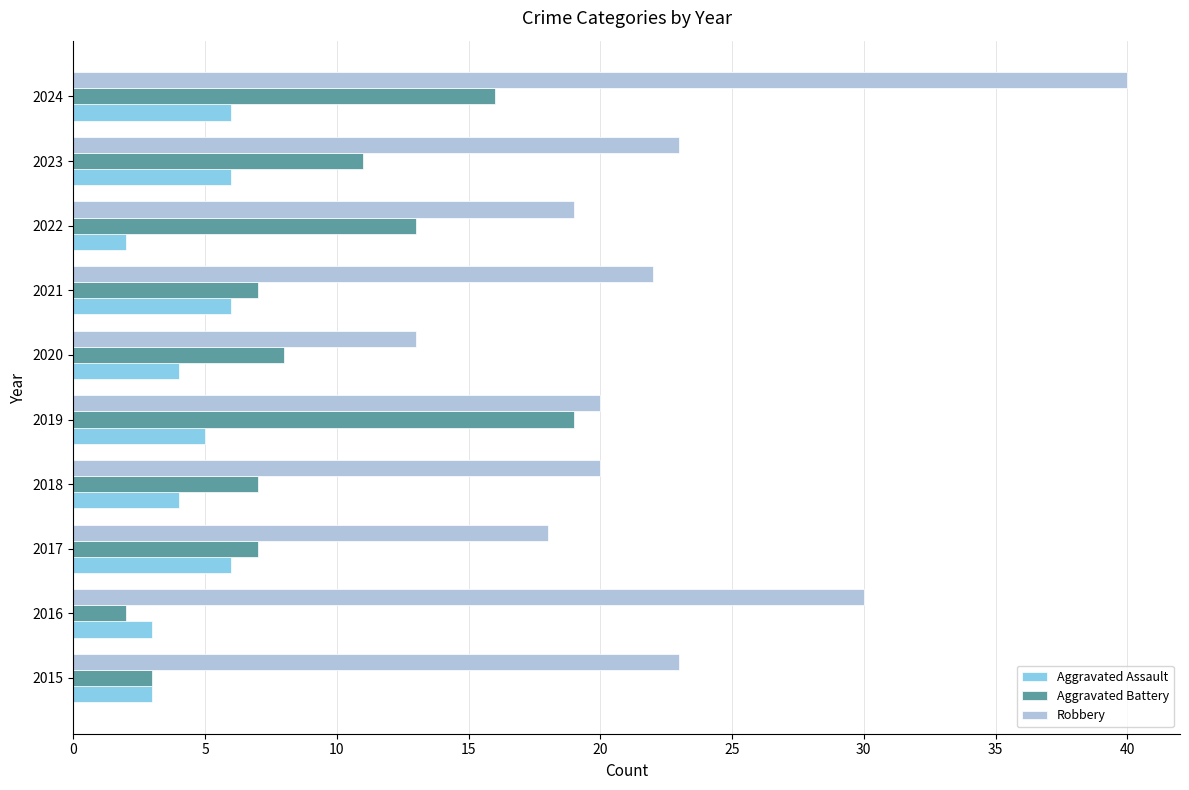

How many values in the Robbery series are below 22?

5